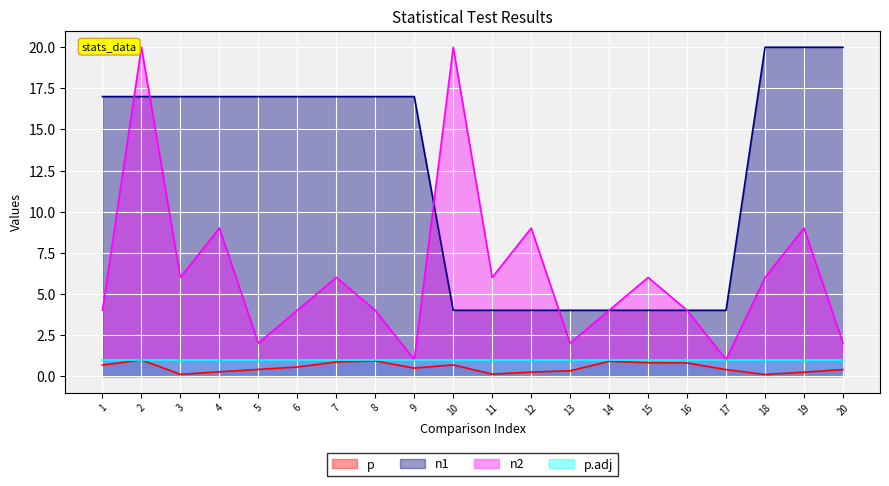

What is the total value across all series at 16?

9.8